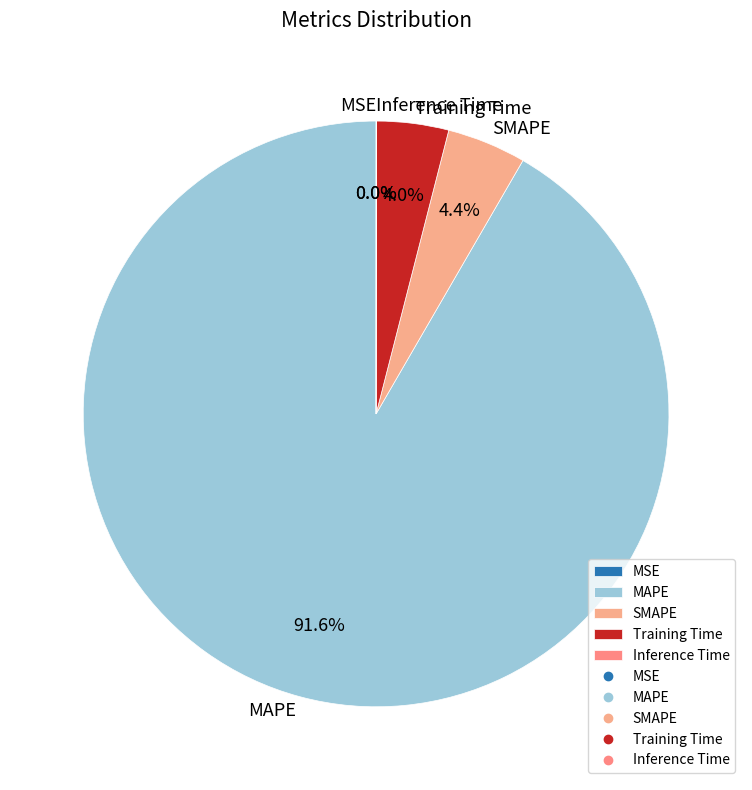

What is the largest slice in the pie chart?

MAPE